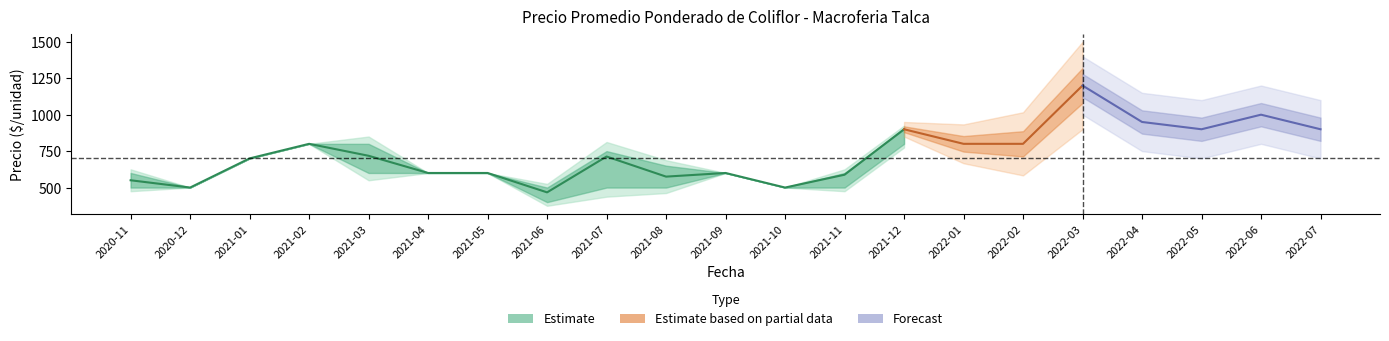

How many lines are shown in the chart?

3